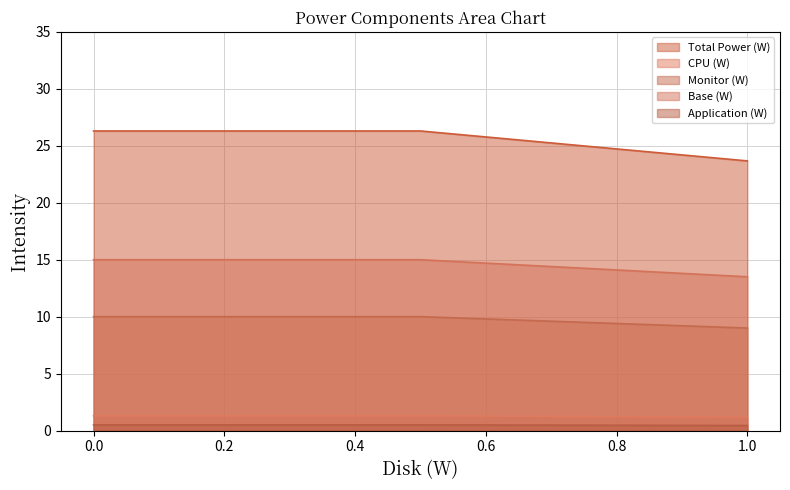

The value of Total Power (W) at 0.0 is 38.4. True or false?

False